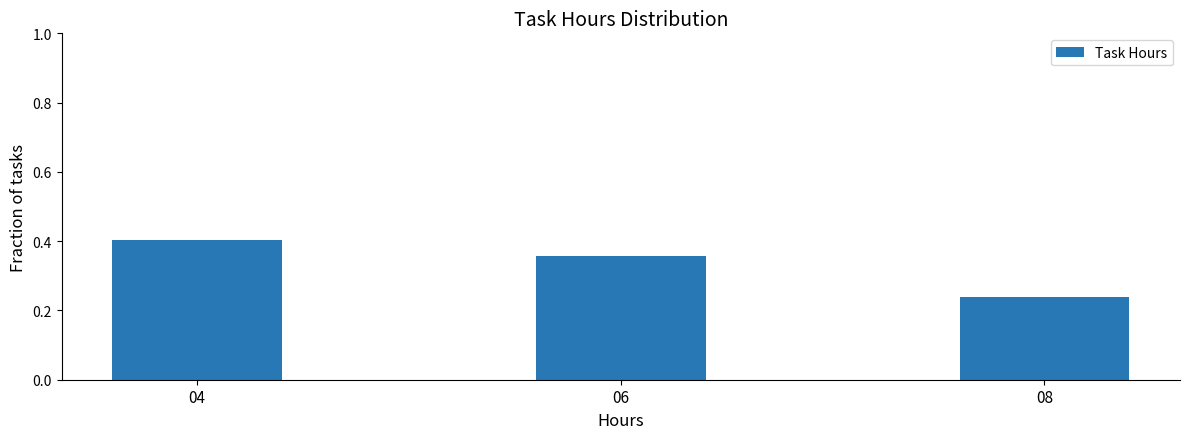

Rank the categories by value from highest to lowest.

04, 06, 08